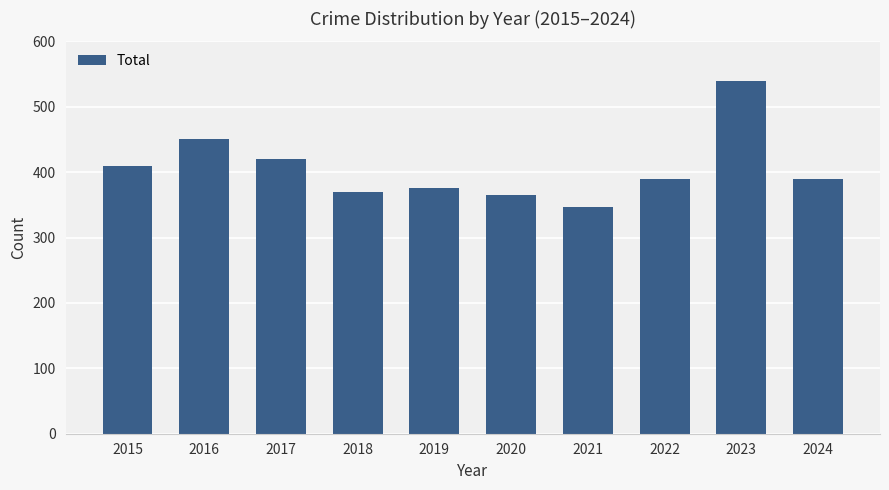

Which label corresponds to the largest value in the chart?

2023